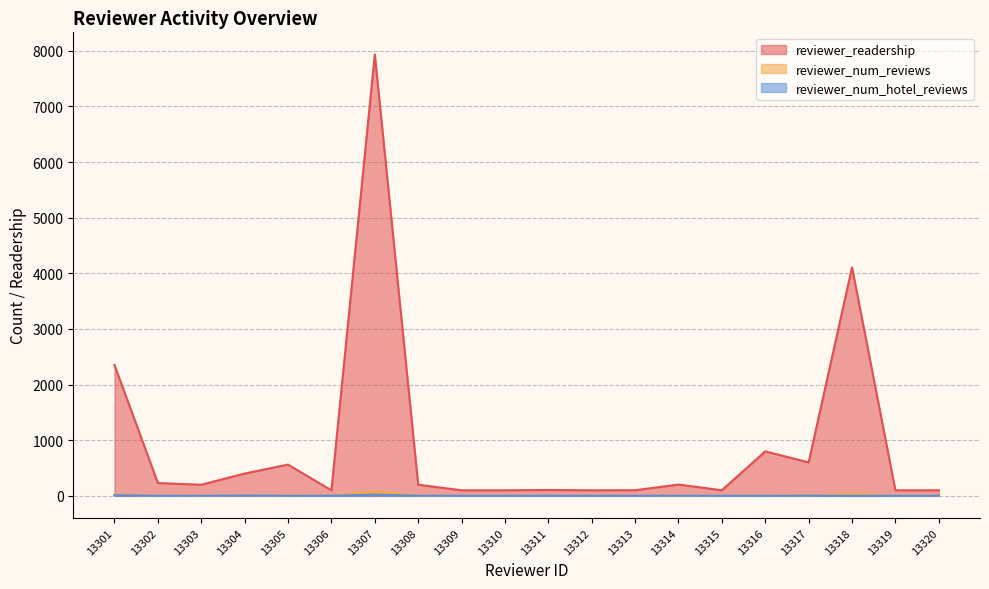

How many lines are shown in the chart?

3